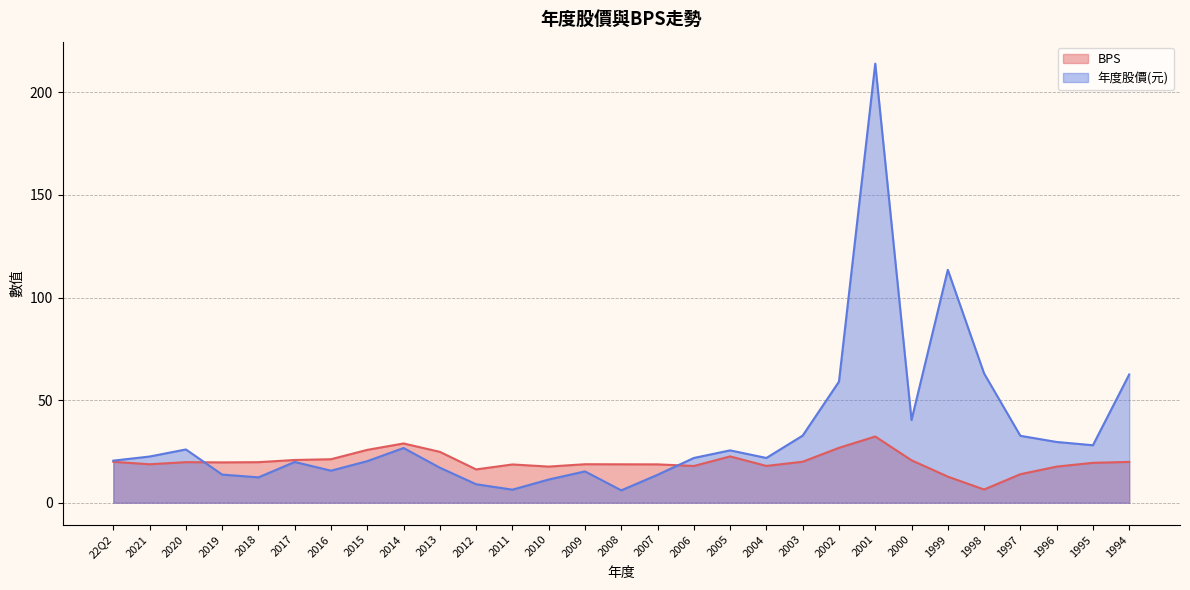

At which category does BPS reach its first local valley?

2021